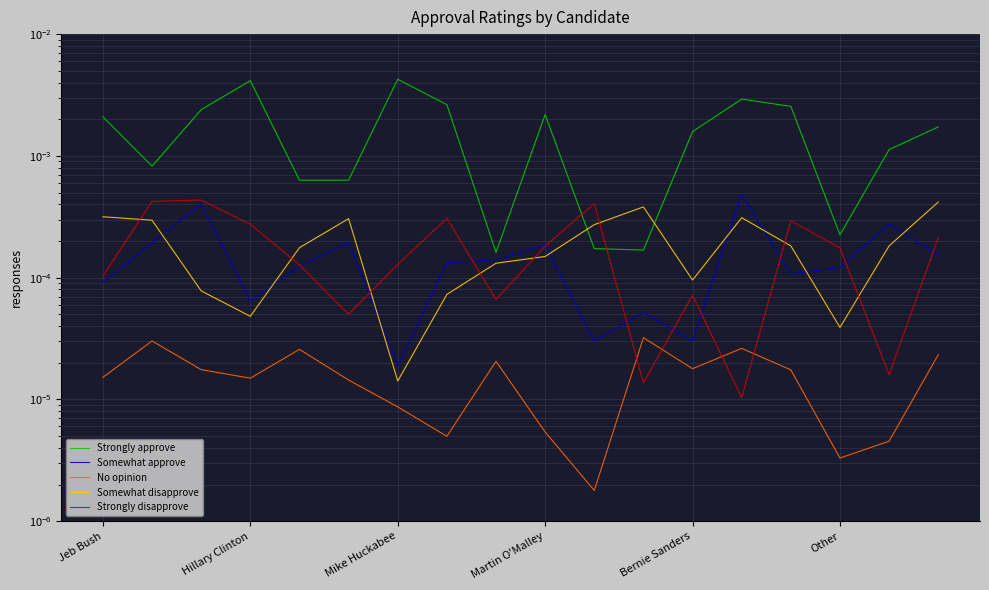

How many interior local peaks does the Somewhat approve series have?

6